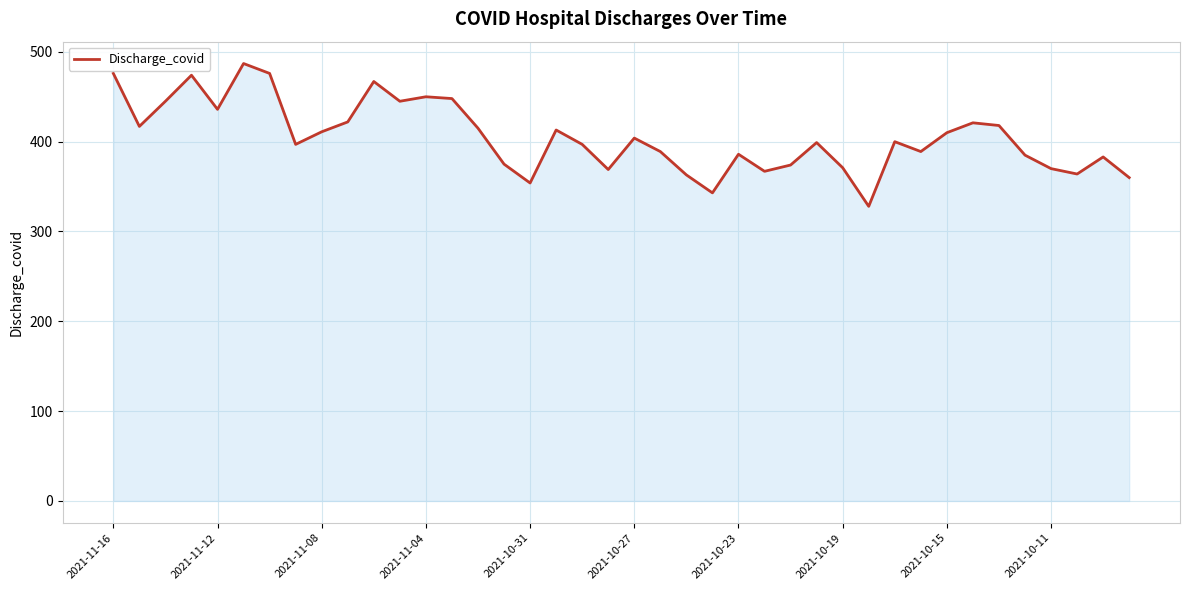

What is the maximum value shown in the chart?

487